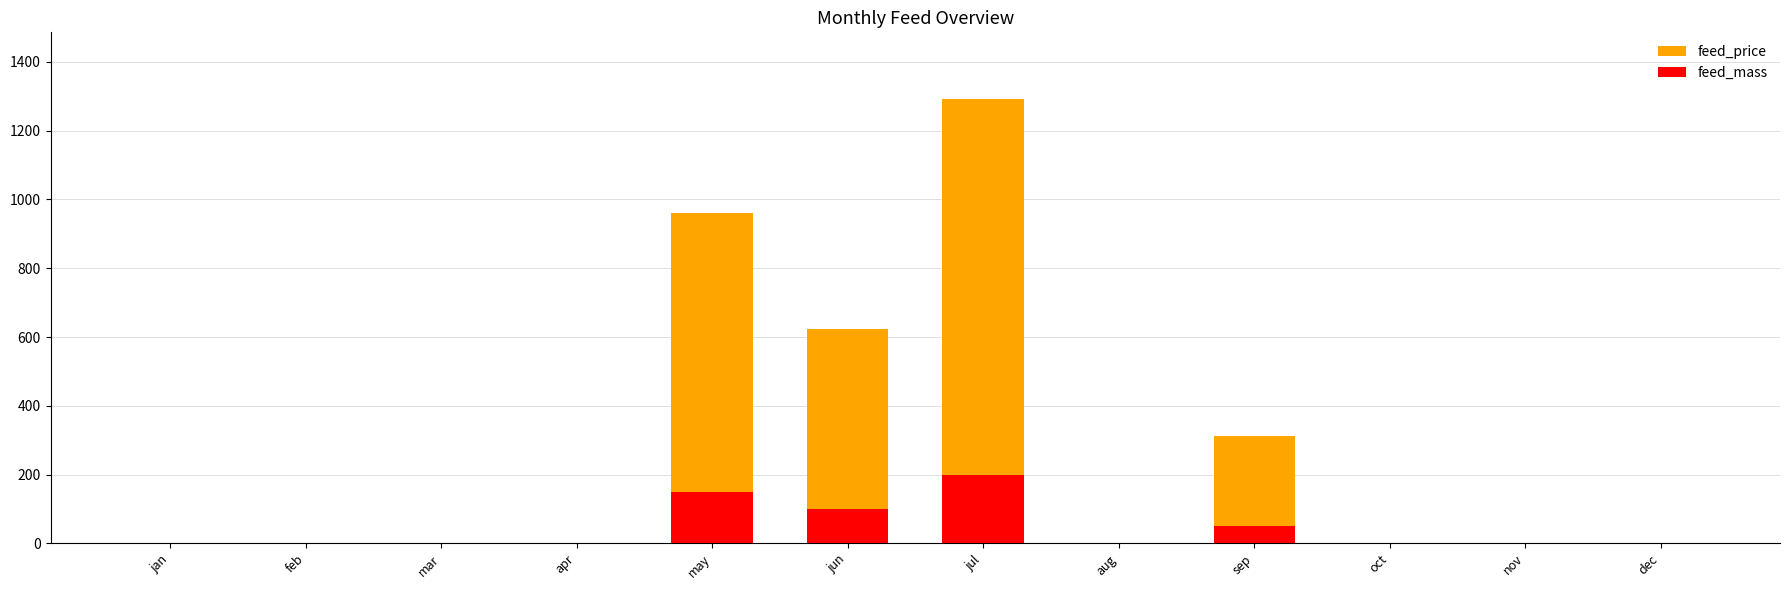

How many series are shown in this chart?

2